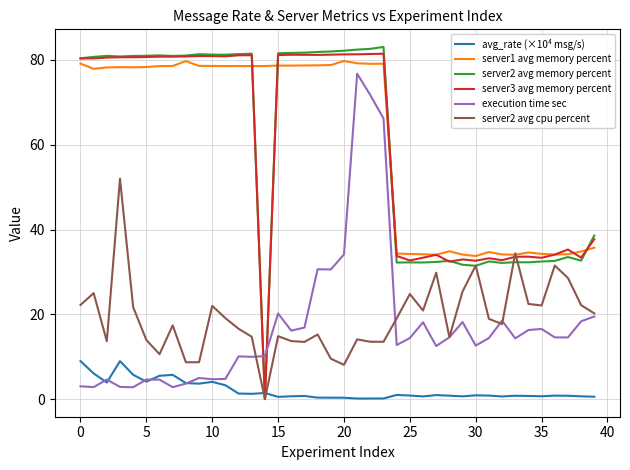

What is the maximum value for server3 avg memory percent?

81.5